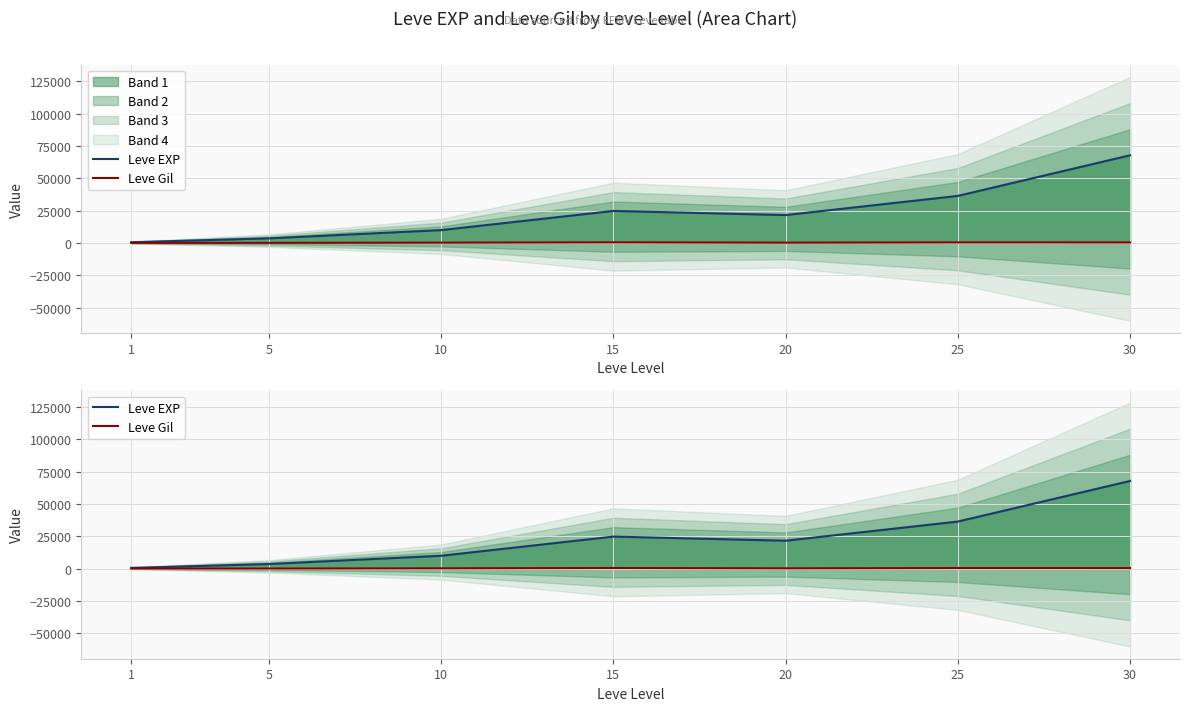

How many interior local valleys does the Leve EXP series have?

1